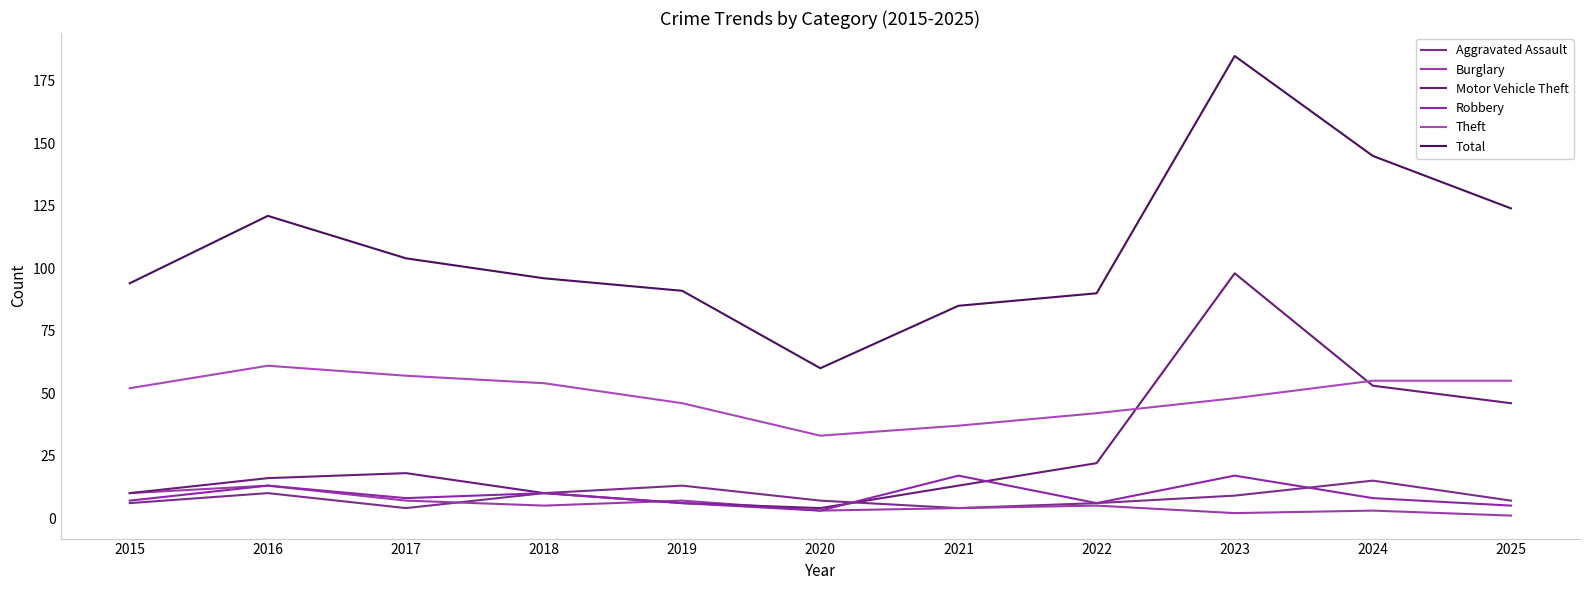

At which label is Theft closest to 47?

2019